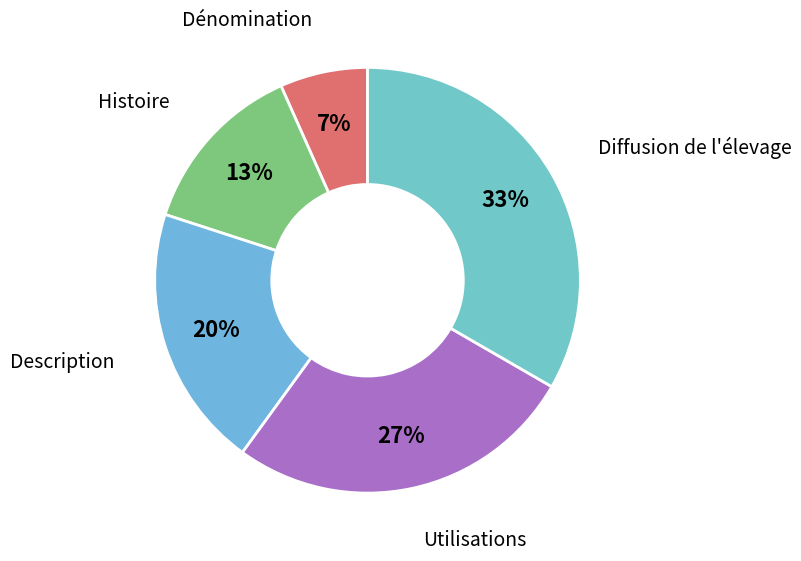

How many segments does this pie chart have?

5